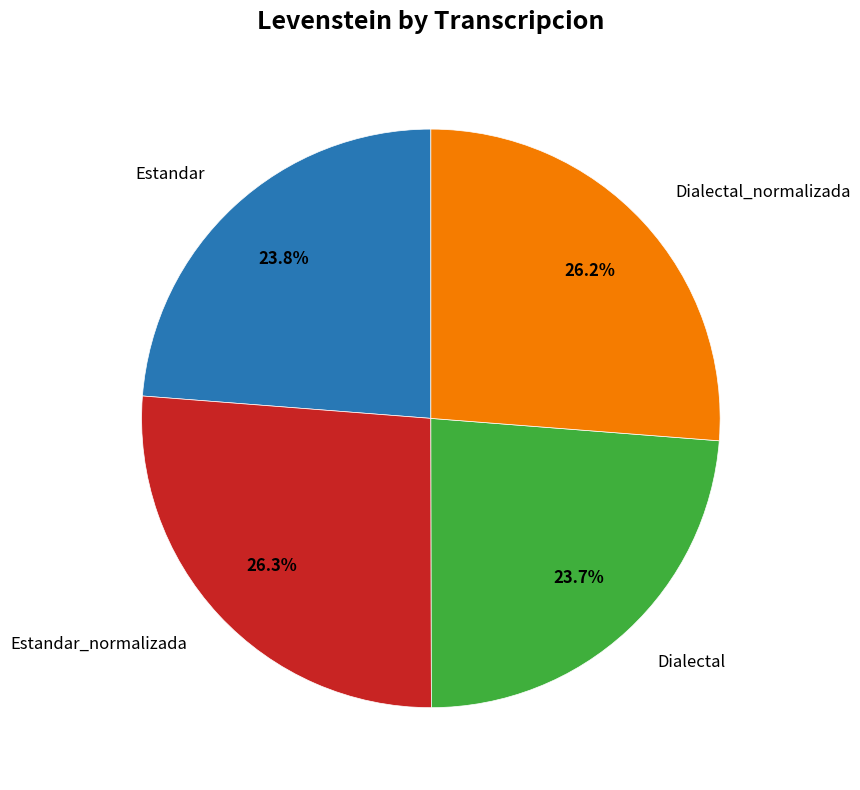

True or false: Dialectal accounts for 36% of the total.

False